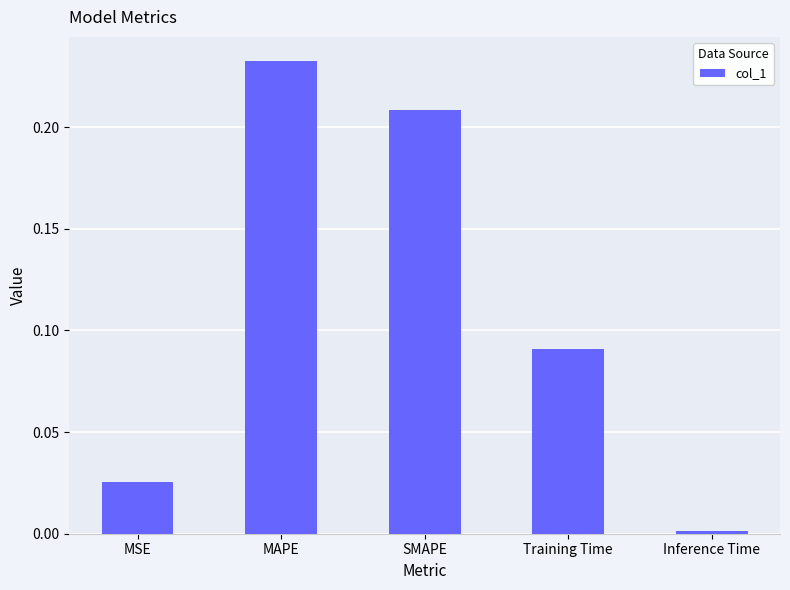

What is the label of the 3rd bar from the left?

SMAPE